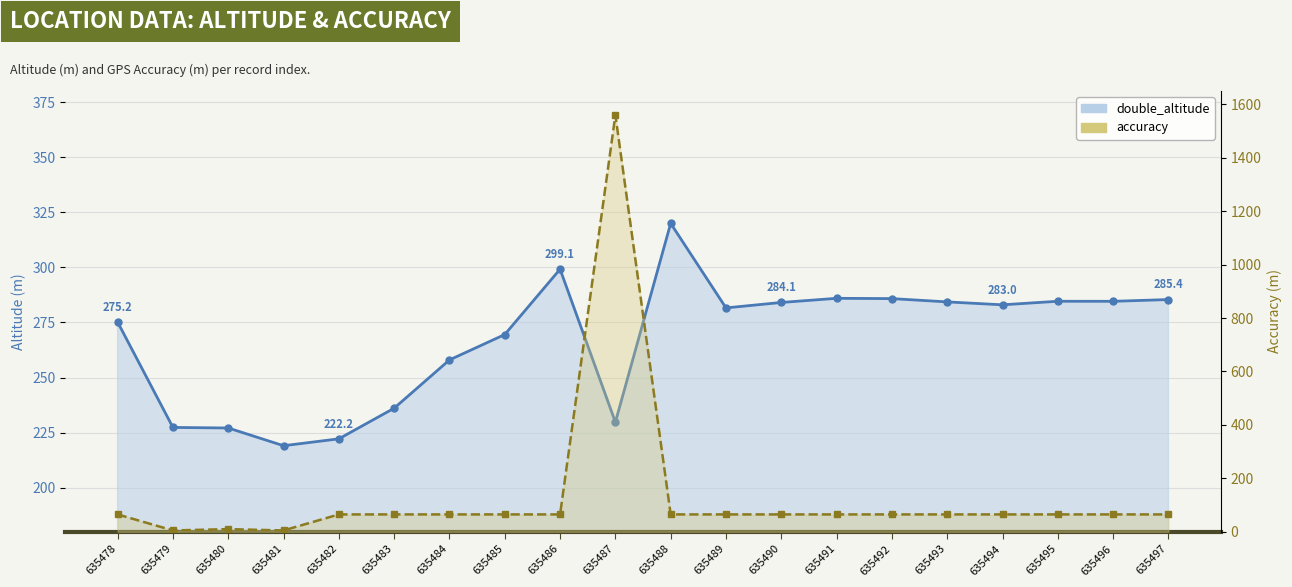

How many intersections are there between double_altitude and accuracy?

2